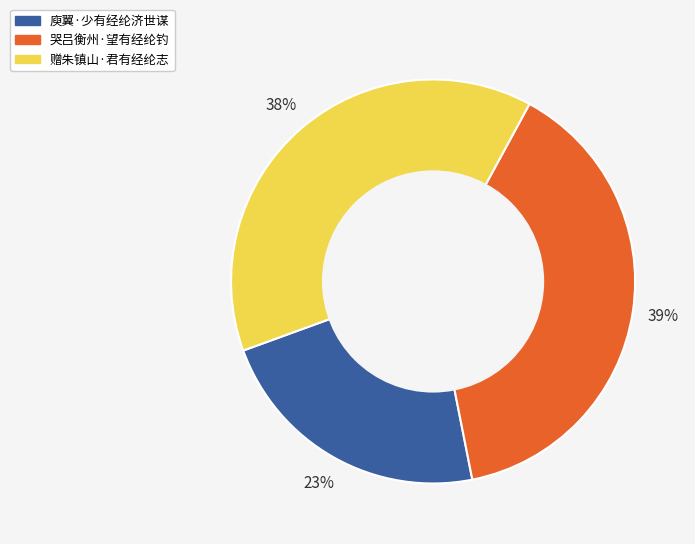

How many segments does this pie chart have?

3